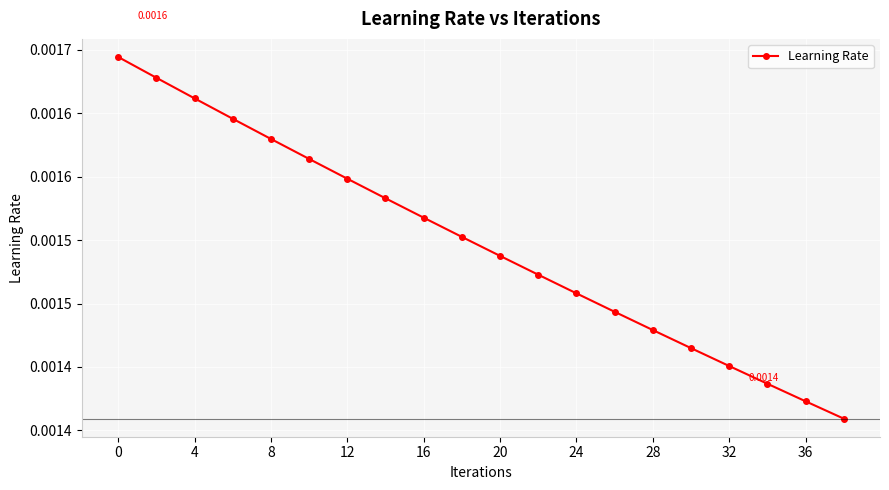

Does the chart have visible grid lines?

Yes